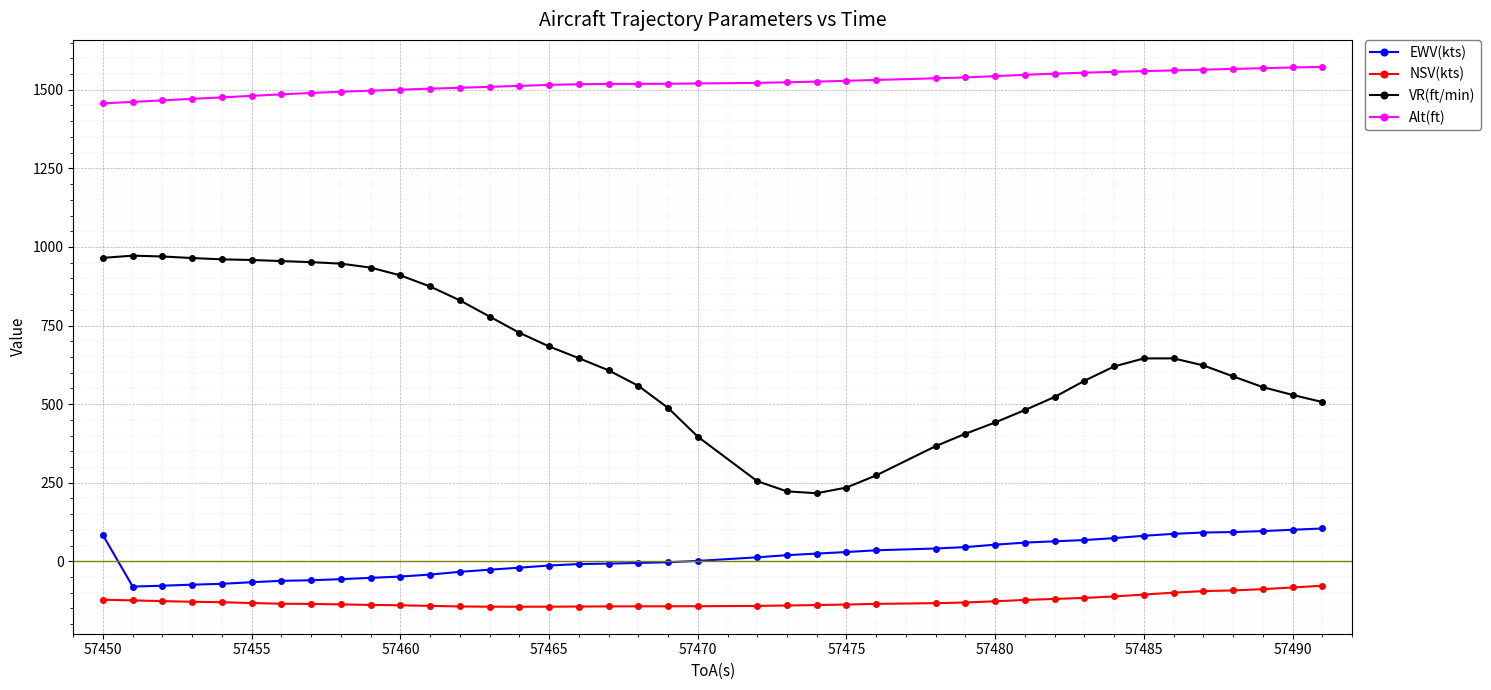

What is the maximum value shown in the chart?

1572.8